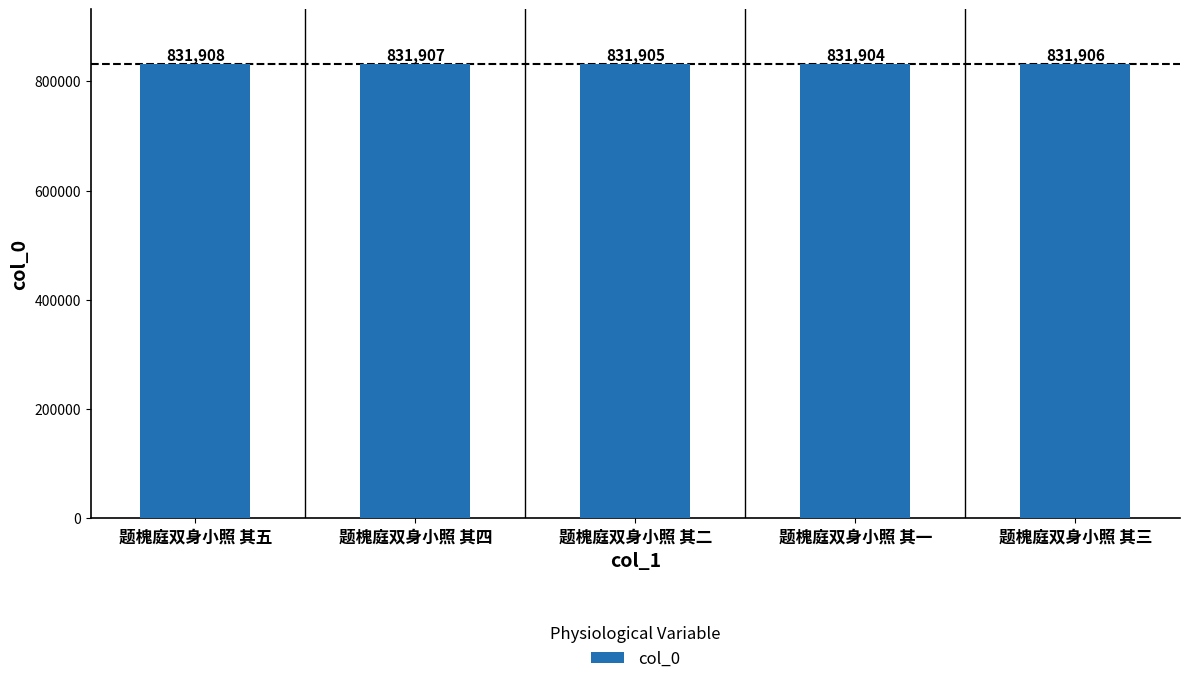

How many bars are there in total?

5